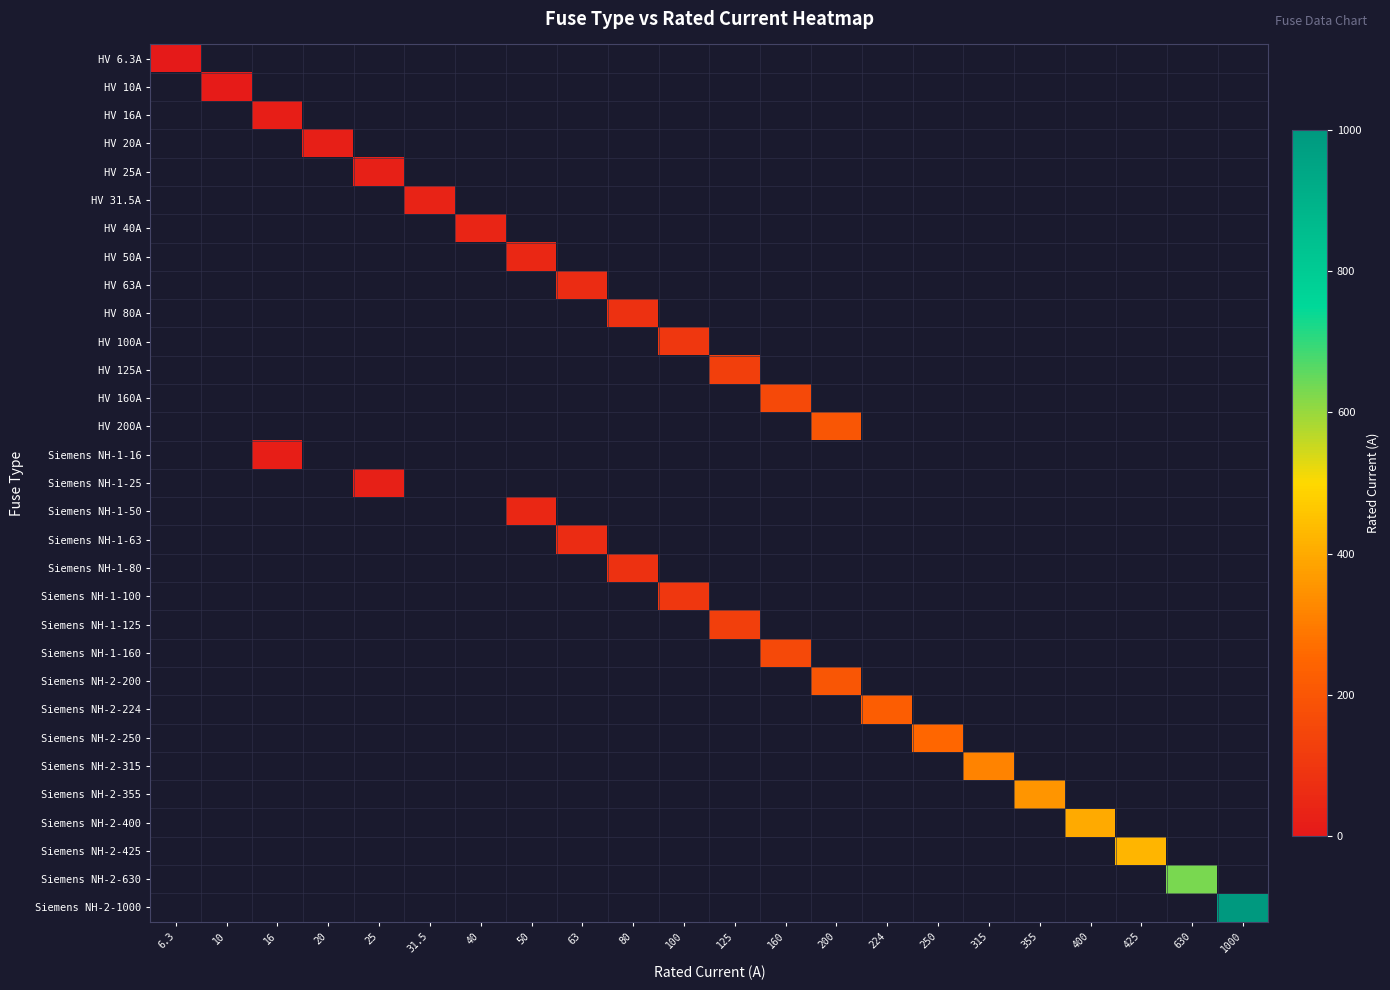

Which label corresponds to the smallest value in the chart?

6.3